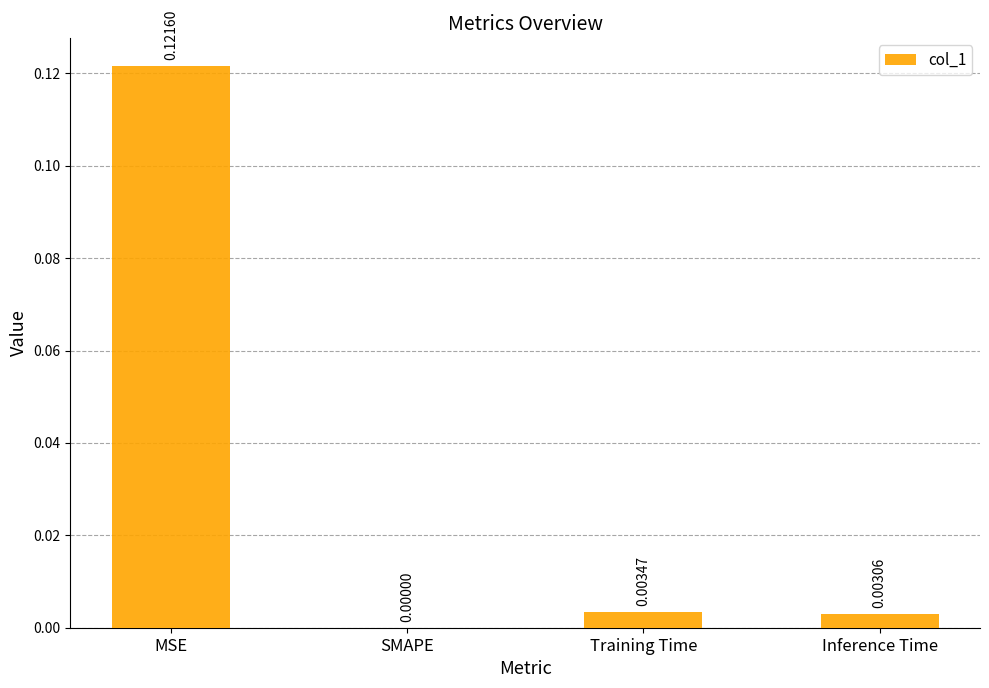

Which has a higher value, Inference Time or SMAPE?

Inference Time